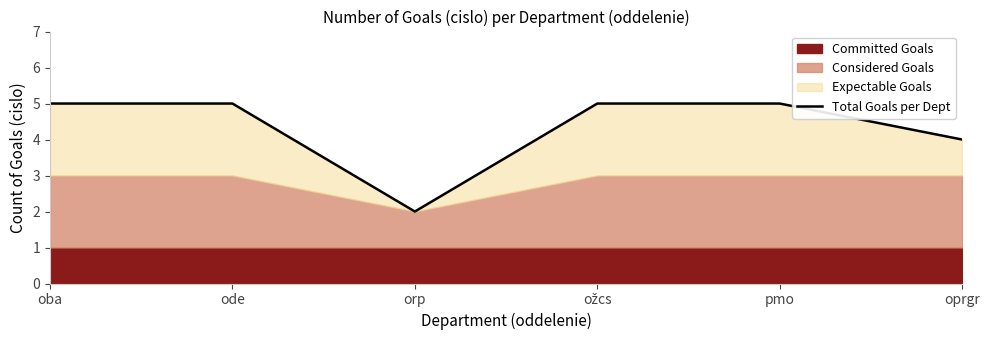

True or false: the data shows 5 at ode.

True